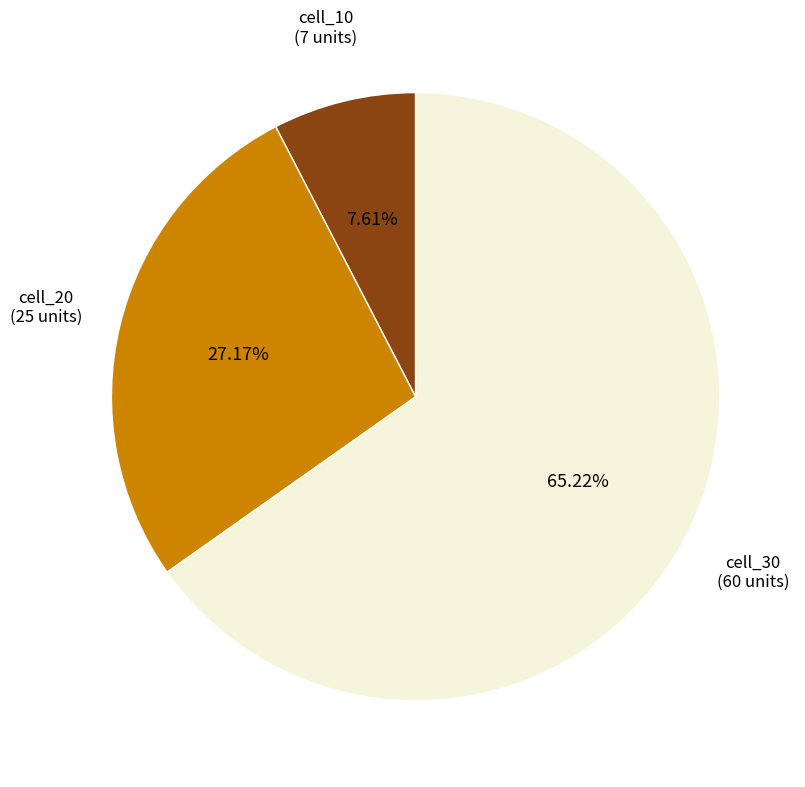

Is there a majority slice in this chart?

Yes